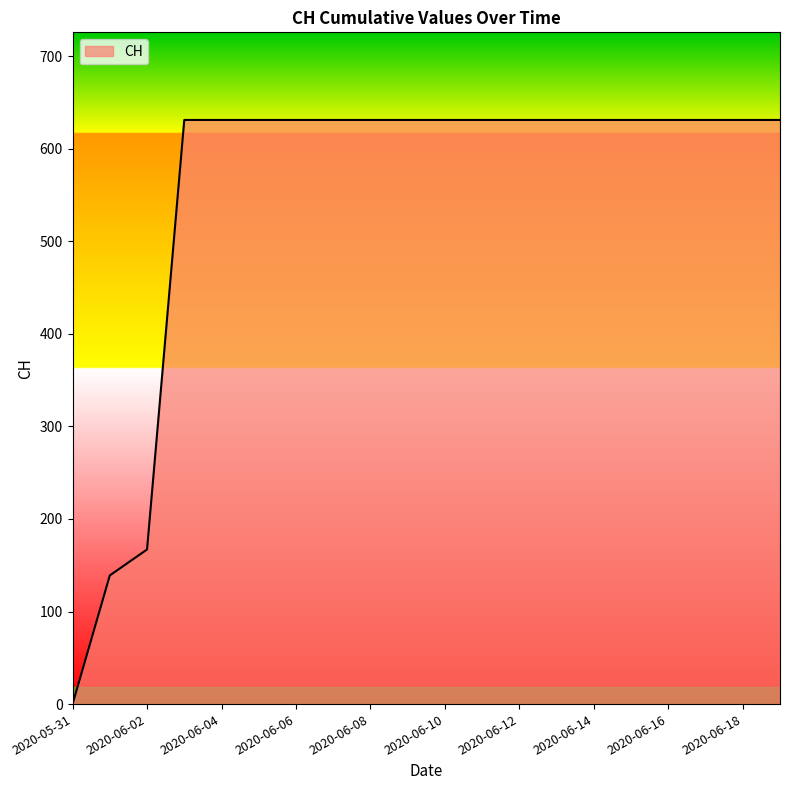

What is the maximum value shown in the chart?

631